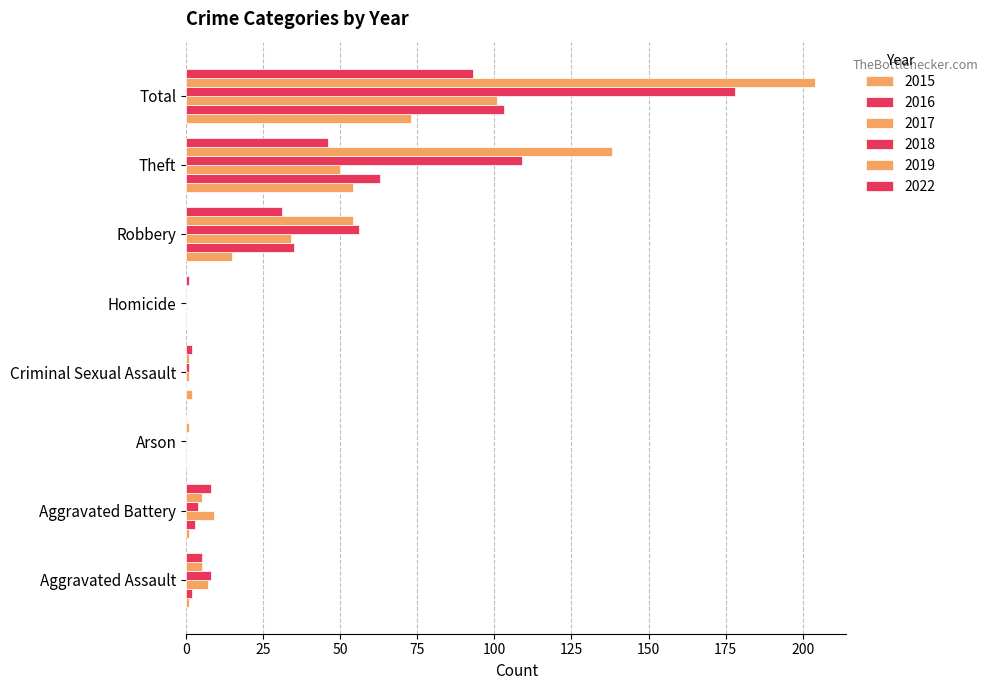

At which category does the chart reach its peak across all series?

Total